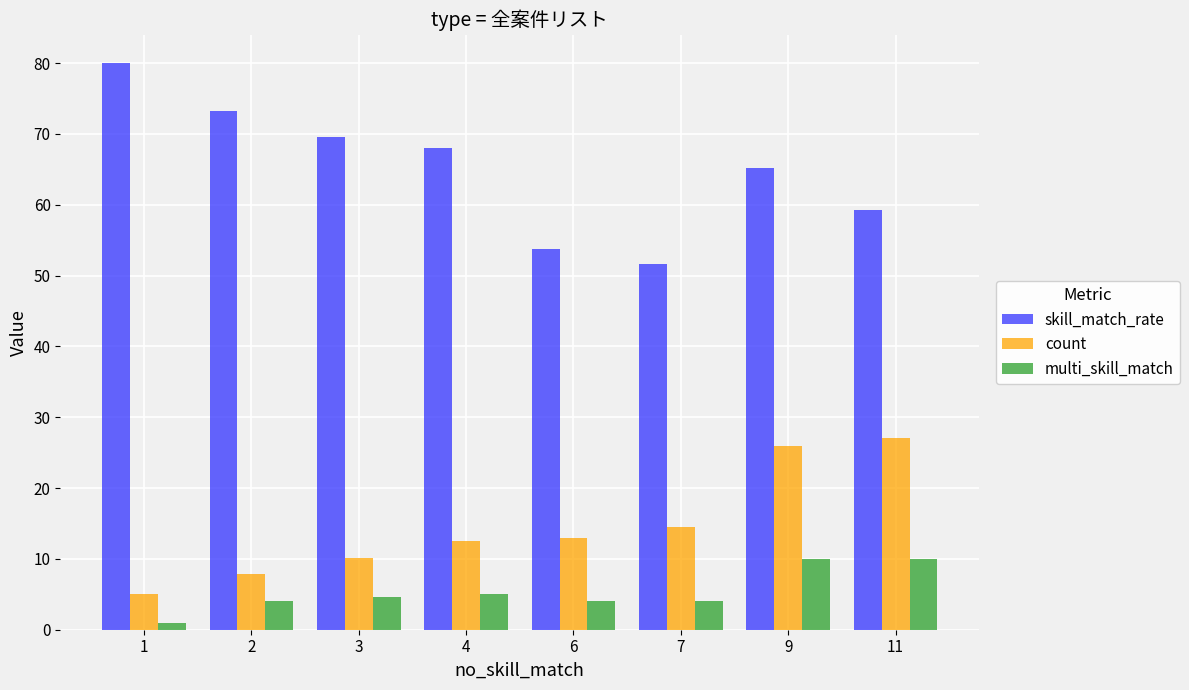

Between 3 and 9, which series saw the biggest shift?

count